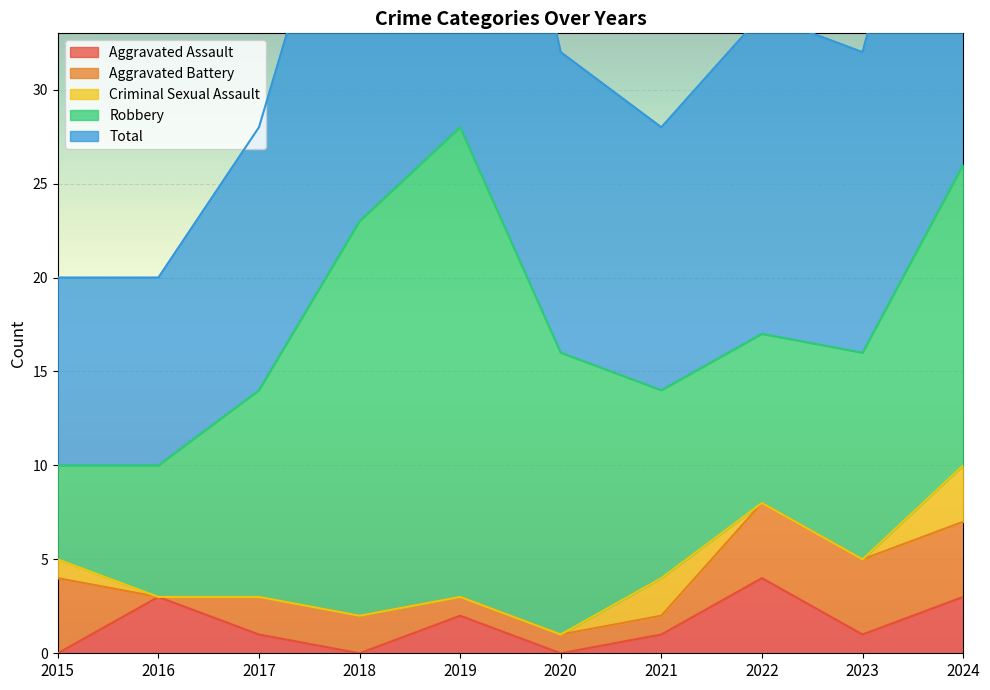

How many data points in Robbery are less than 11?

4